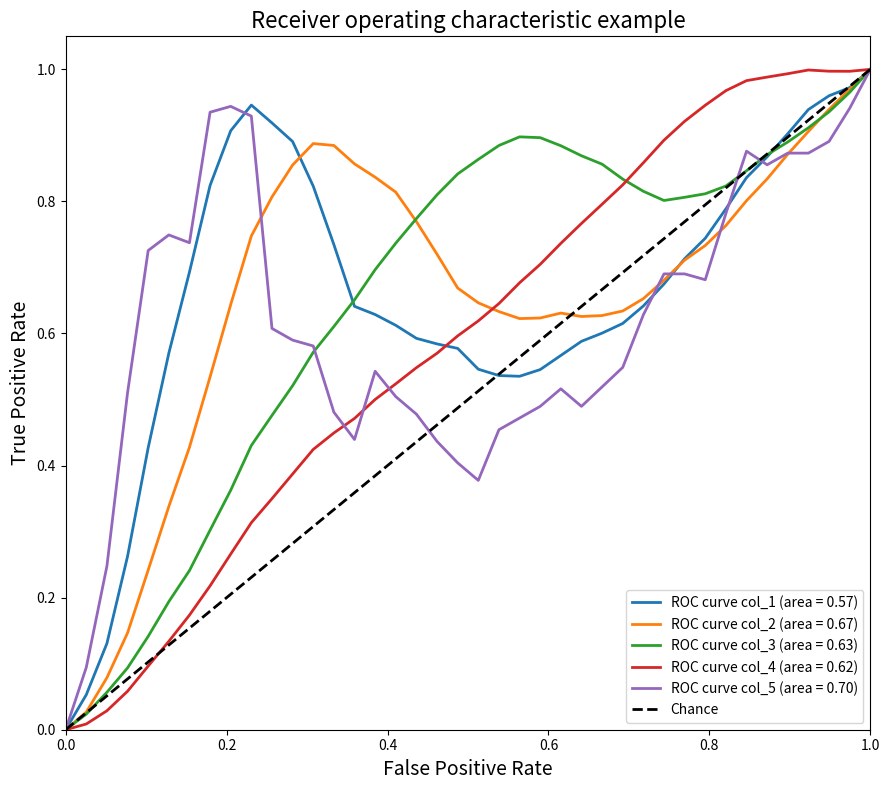

What is the difference between the values at 0.0 and 0.2?

1